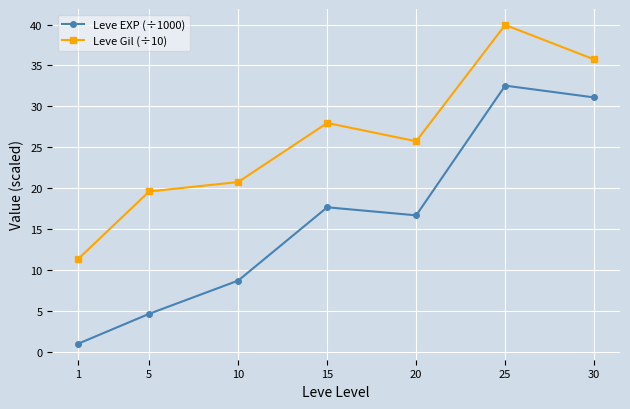

Which series changed the most between 1 and 20?

Leve EXP (÷1000)